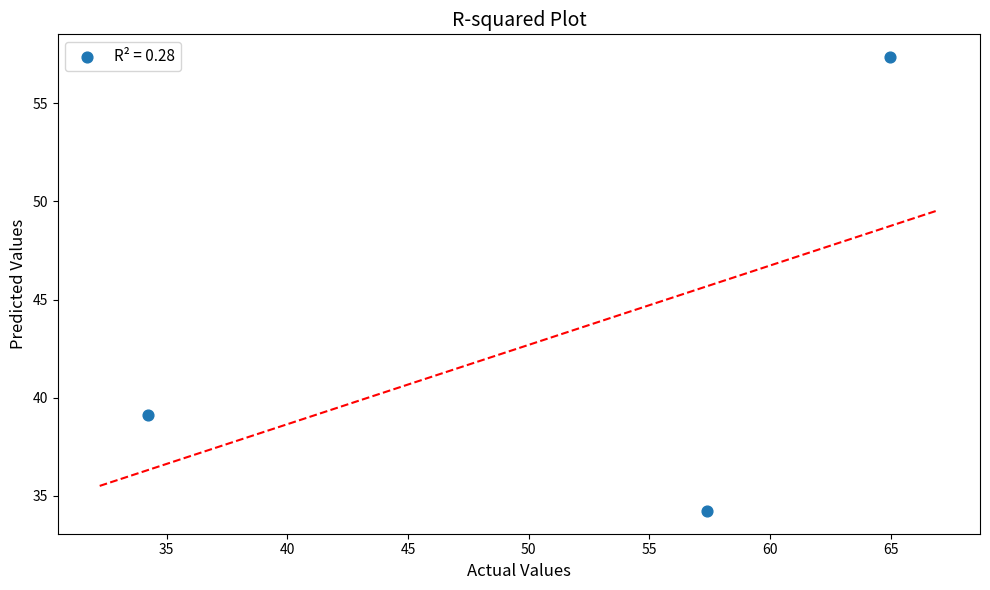

What Y value in the scatter plot is closest to 45?

39.1